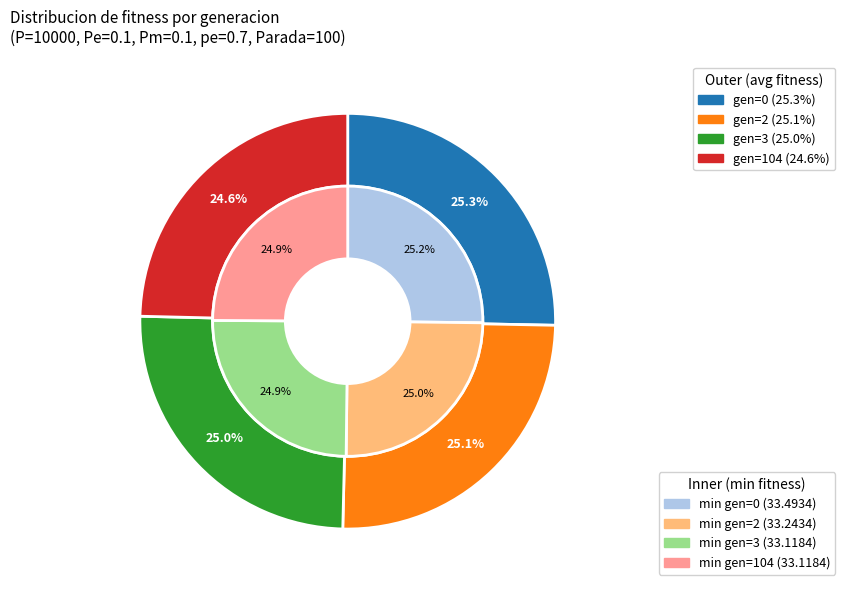

Is it true that gen=104 is 30% of the pie?

False